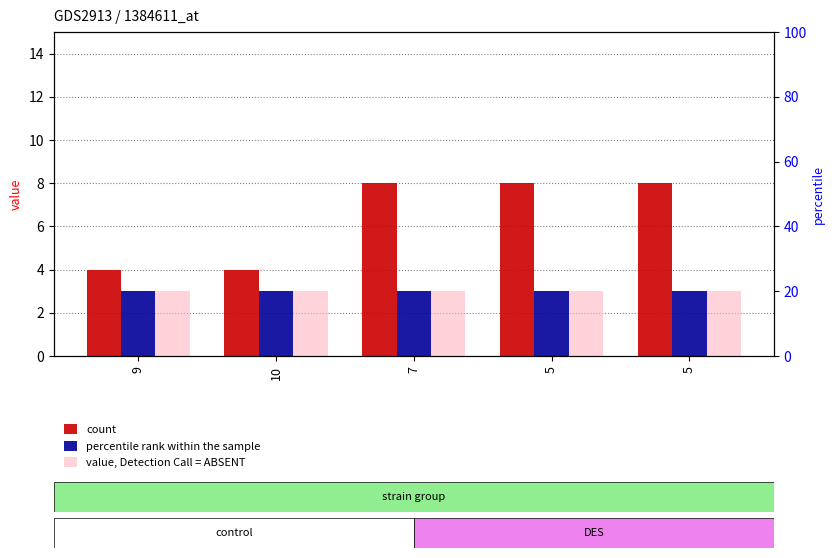

Which series has the widest spread of values?

count